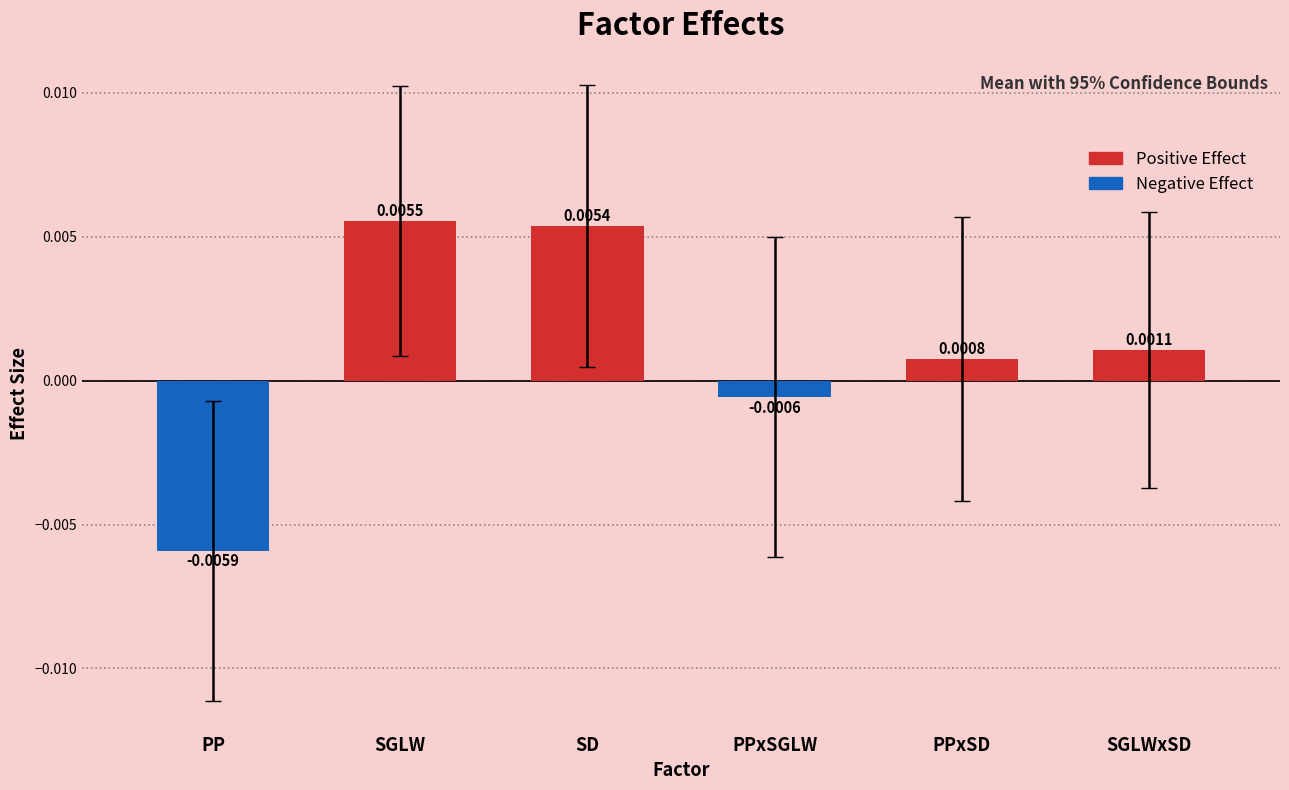

Rank the series by their average value, from lowest to highest.

Lower bound, Mean, Upper bound